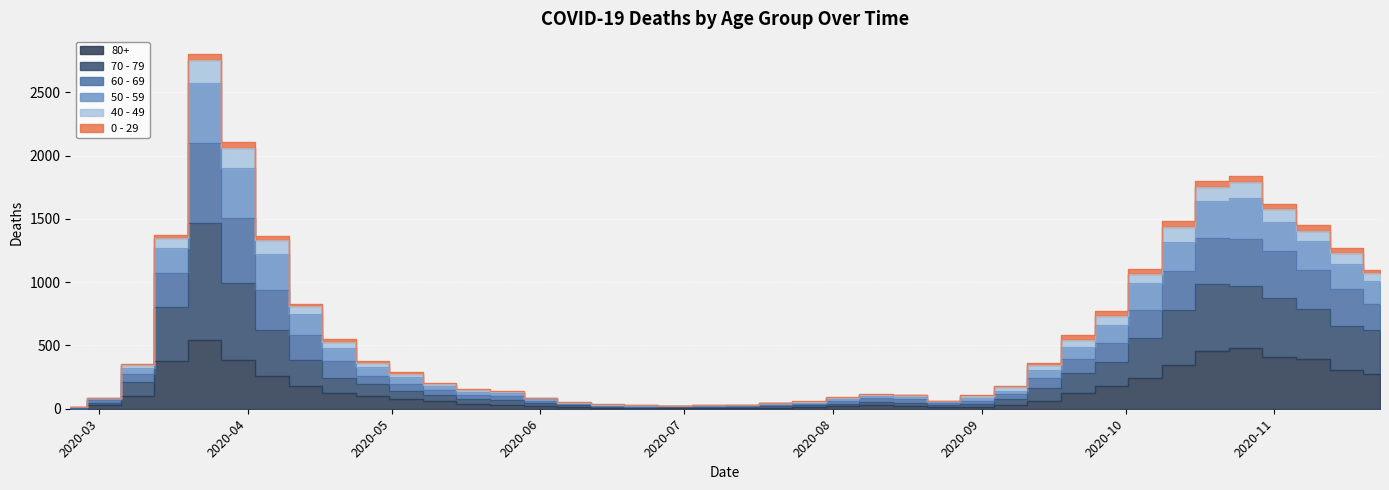

True or false: 70 - 79 and 50 - 59 cross at least once.

False